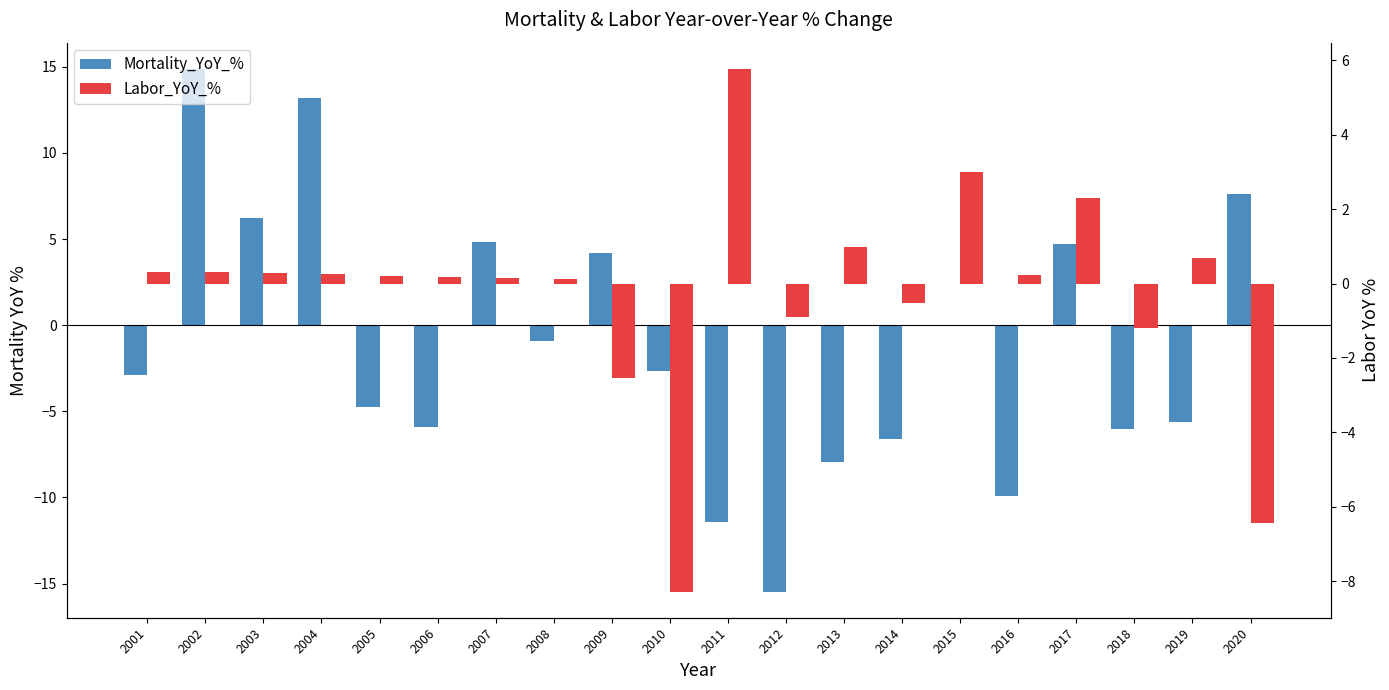

At which category is the sum across all series the highest?

2002